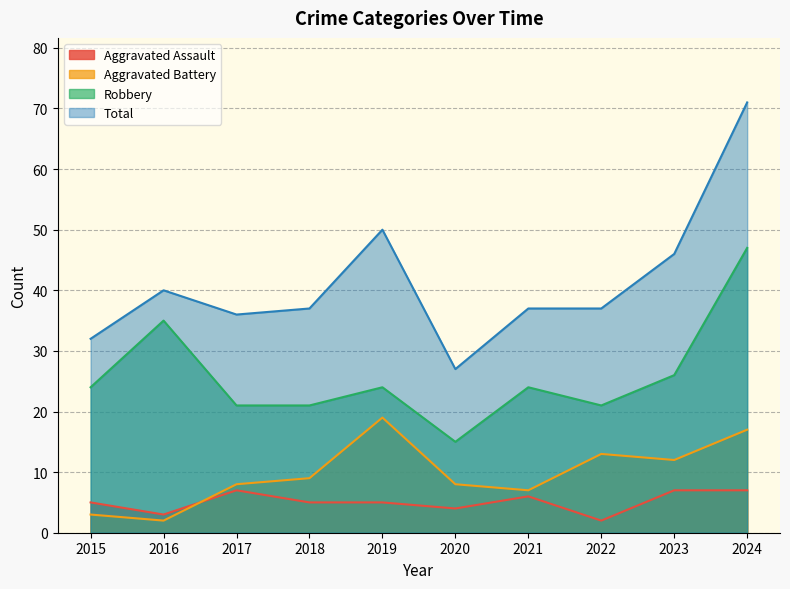

Does the chart display data point markers on the line(s)?

No